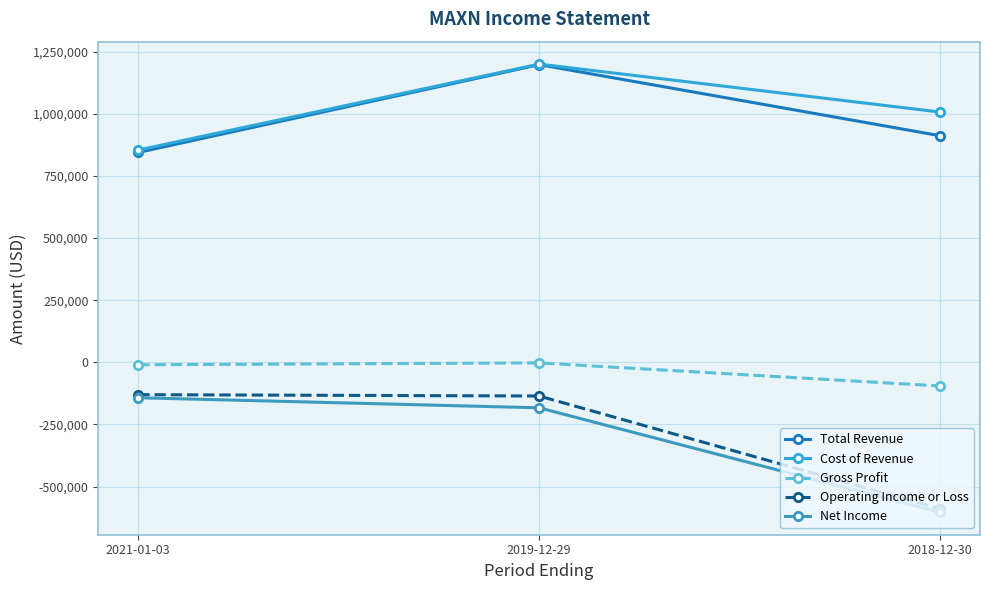

How many data points does each series have?

3